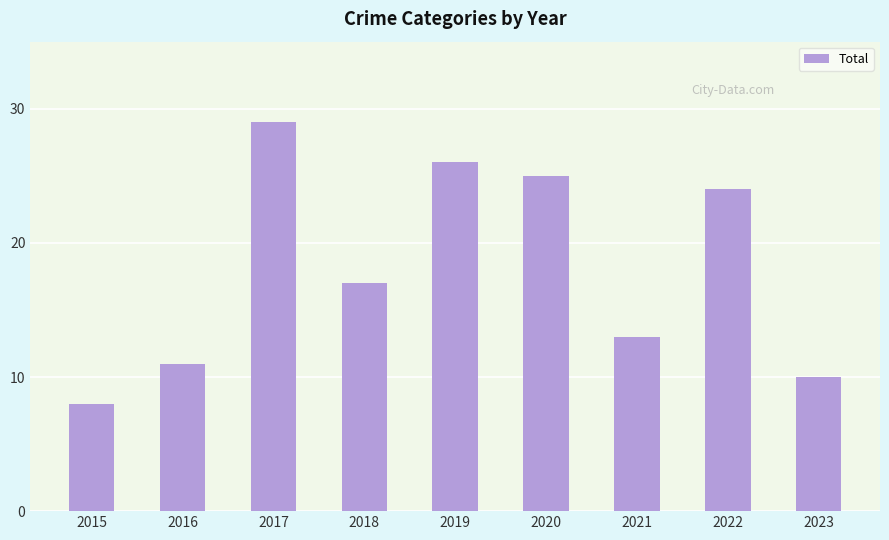

Which category has the lowest value across all series?

2015